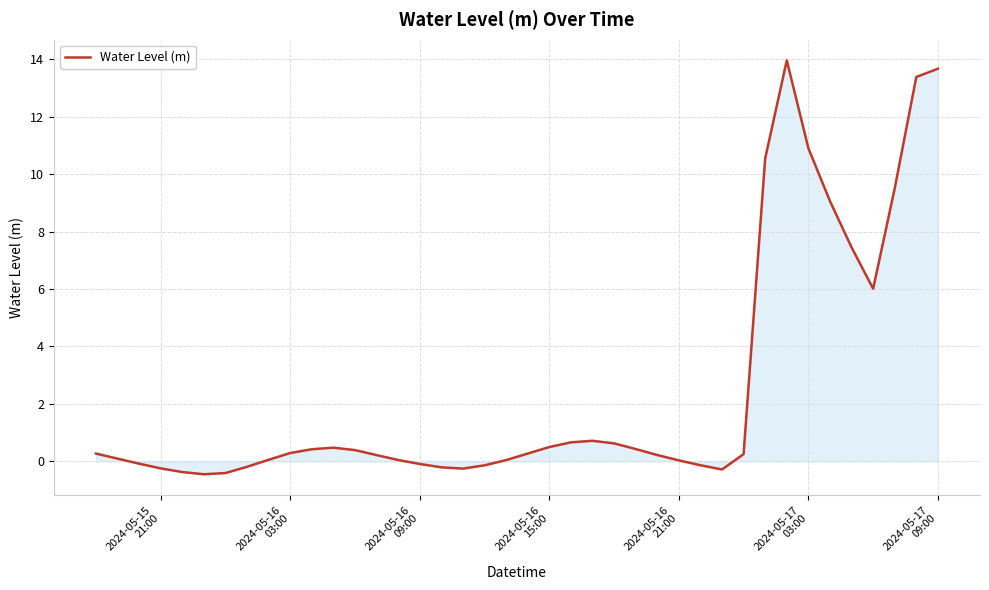

What is the greatest value displayed?

14.0